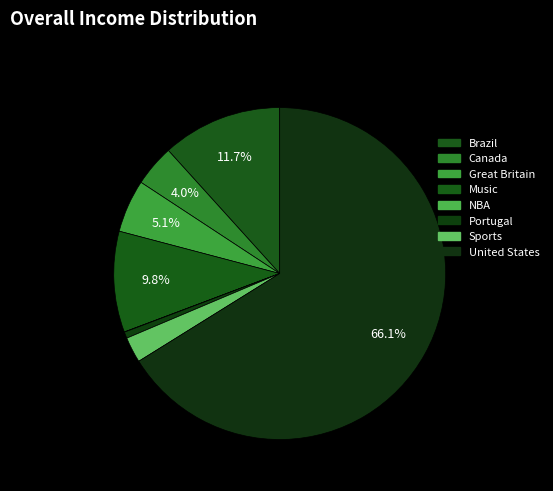

How many segments does this pie chart have?

8